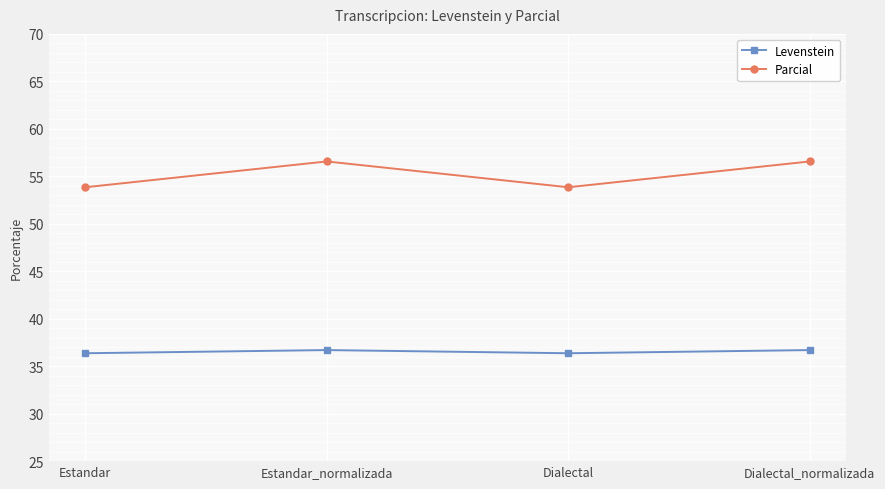

What is the difference between the second highest and minimum values in the Parcial series?

2.7